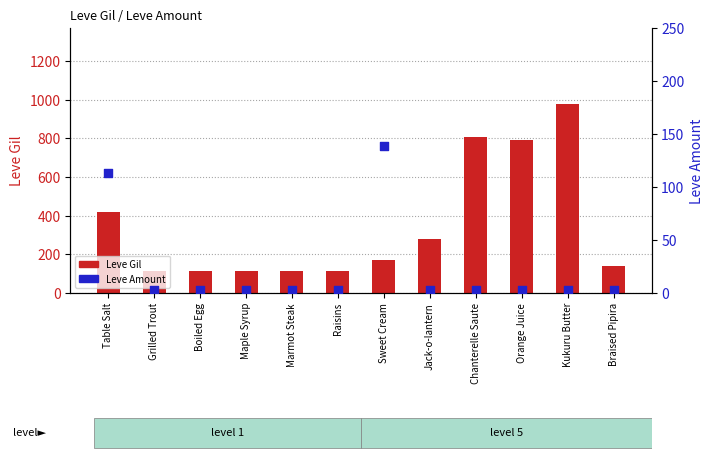

At how many categories does at least one series exceed 841?

1